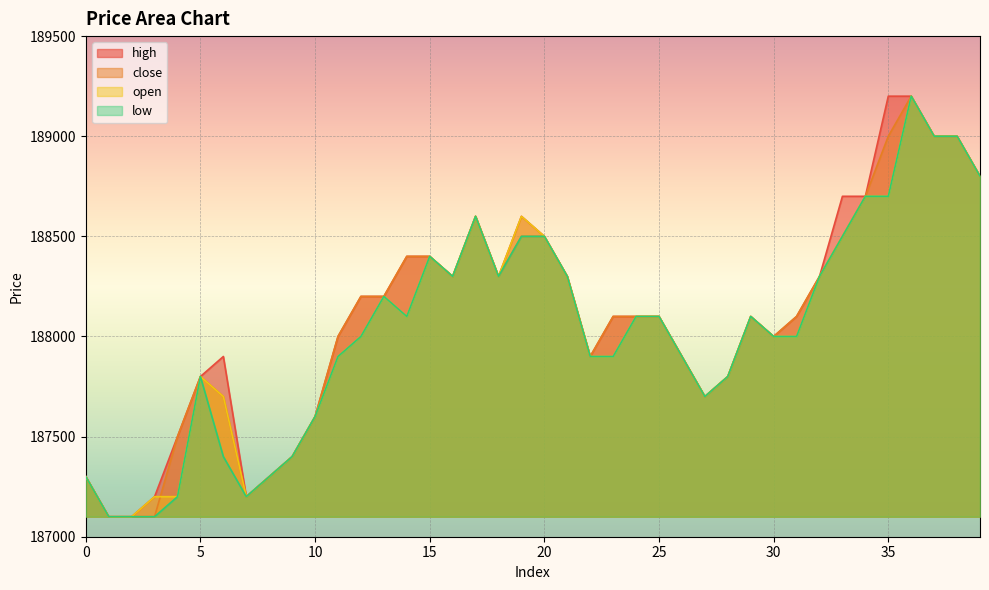

Which series changed the most between 24 and 30?

high